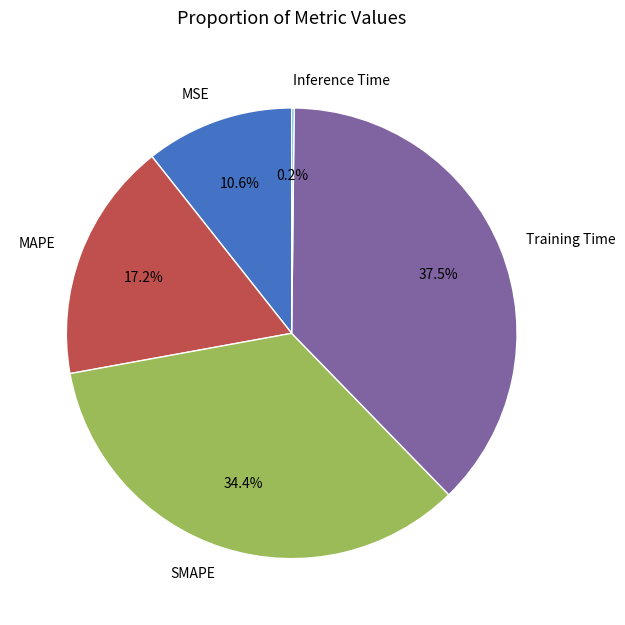

Approximately how many times larger is the value at MAPE compared to Training Time?

0.5